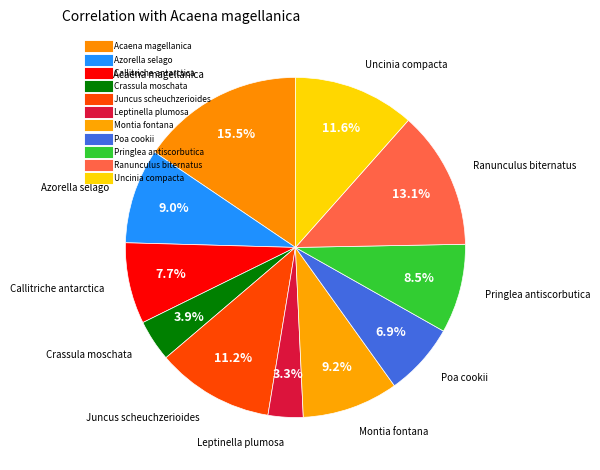

Count the number of slices in the pie.

11